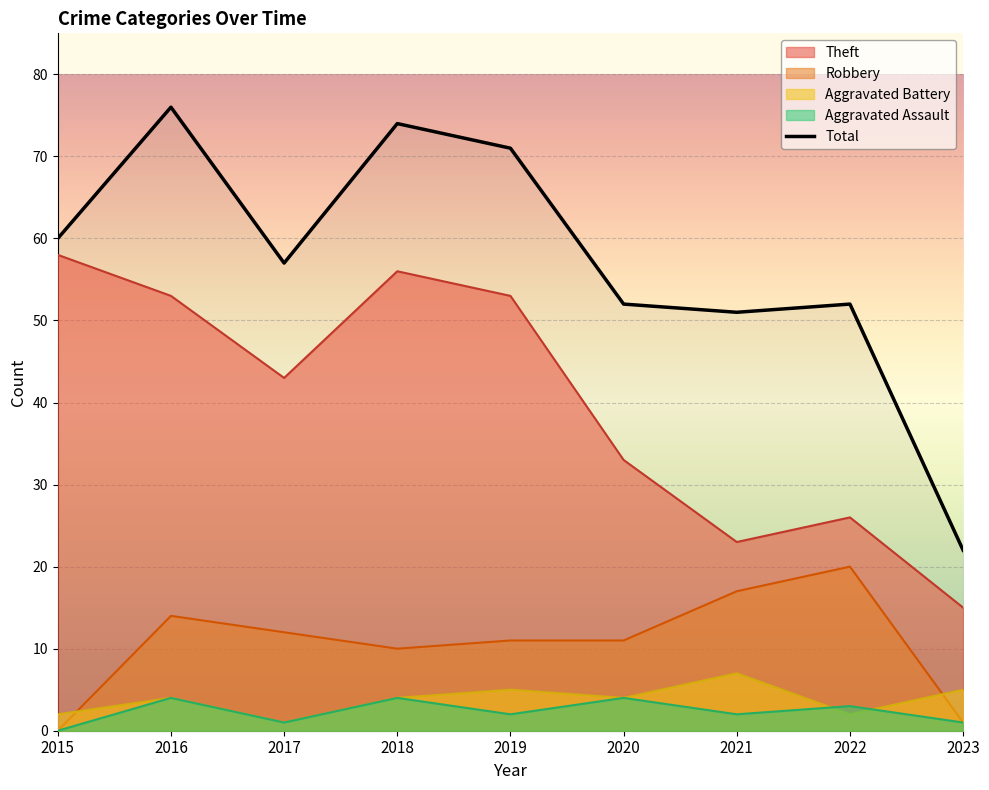

The value of Aggravated Assault at 2021 is 2. True or false?

True